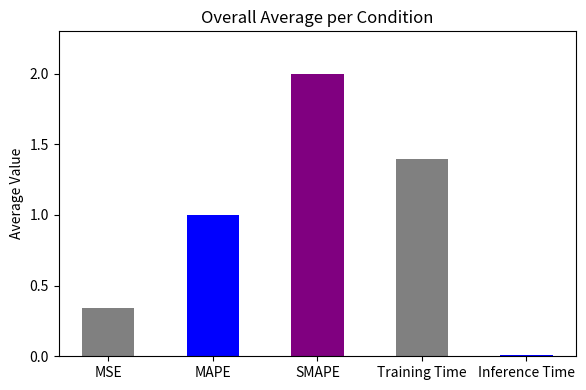

The value at Training Time is 0.8. True or false?

False